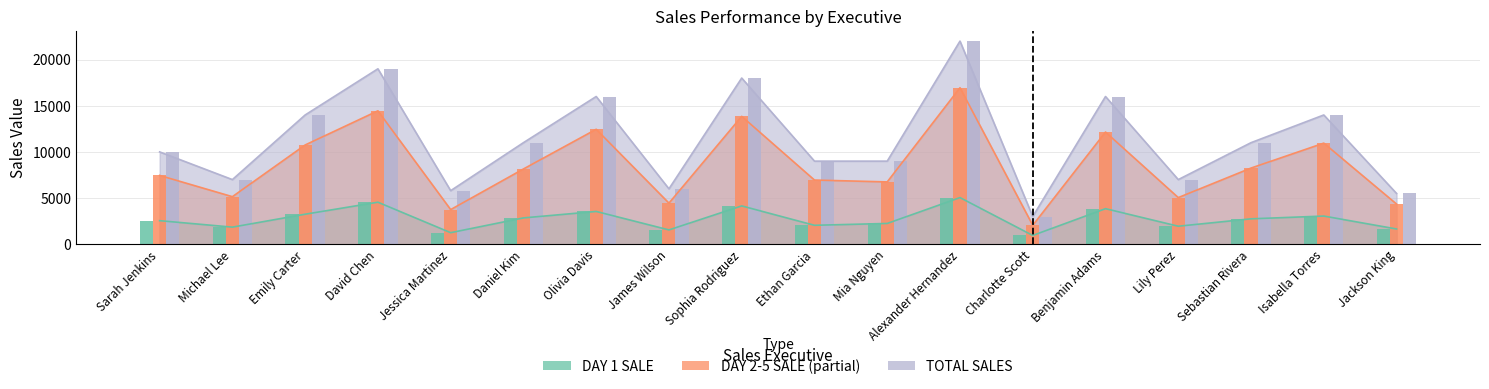

What is the total value across all series at Michael Lee?

14000